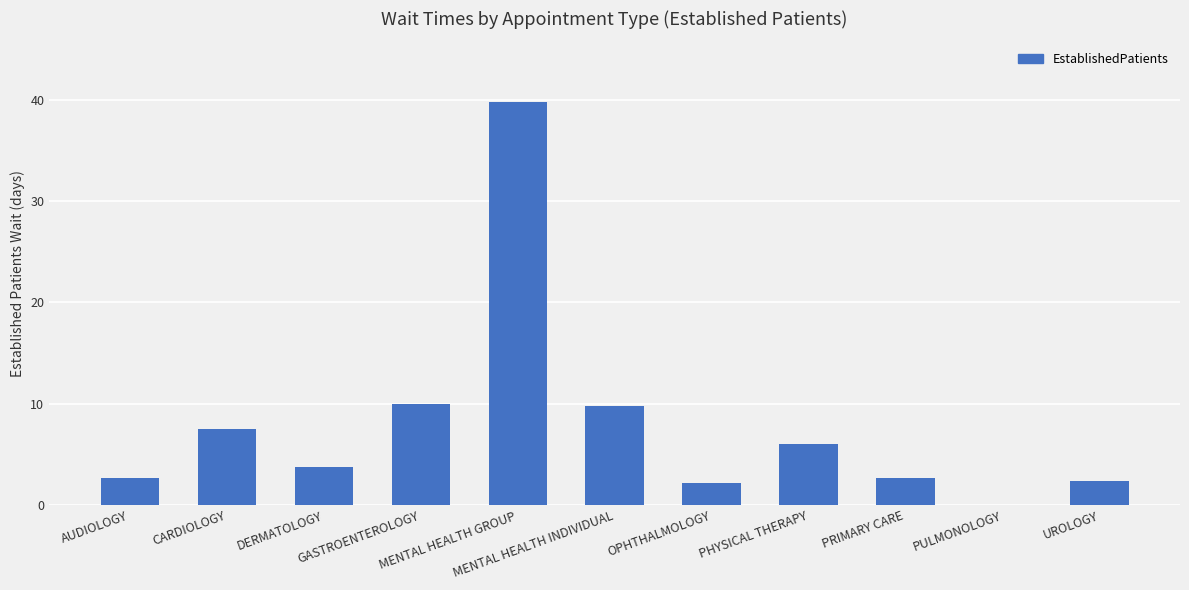

What is the change in value from DERMATOLOGY to PRIMARY CARE?

-1.1